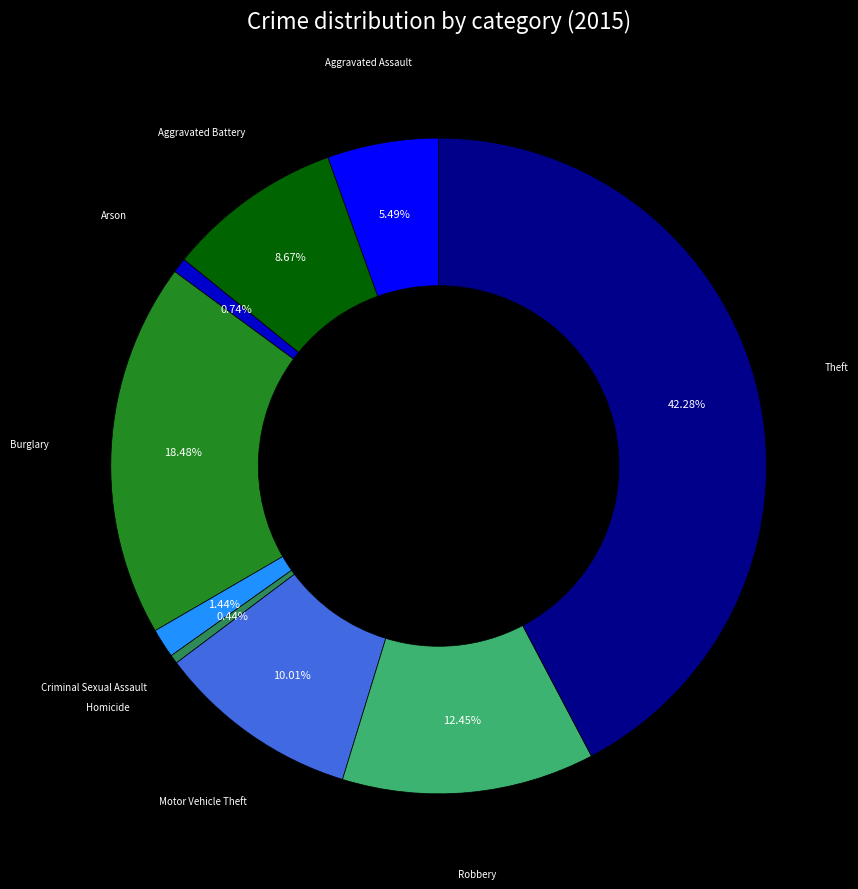

To the nearest percent, what is the difference between the largest and smallest slice percentages?

42%